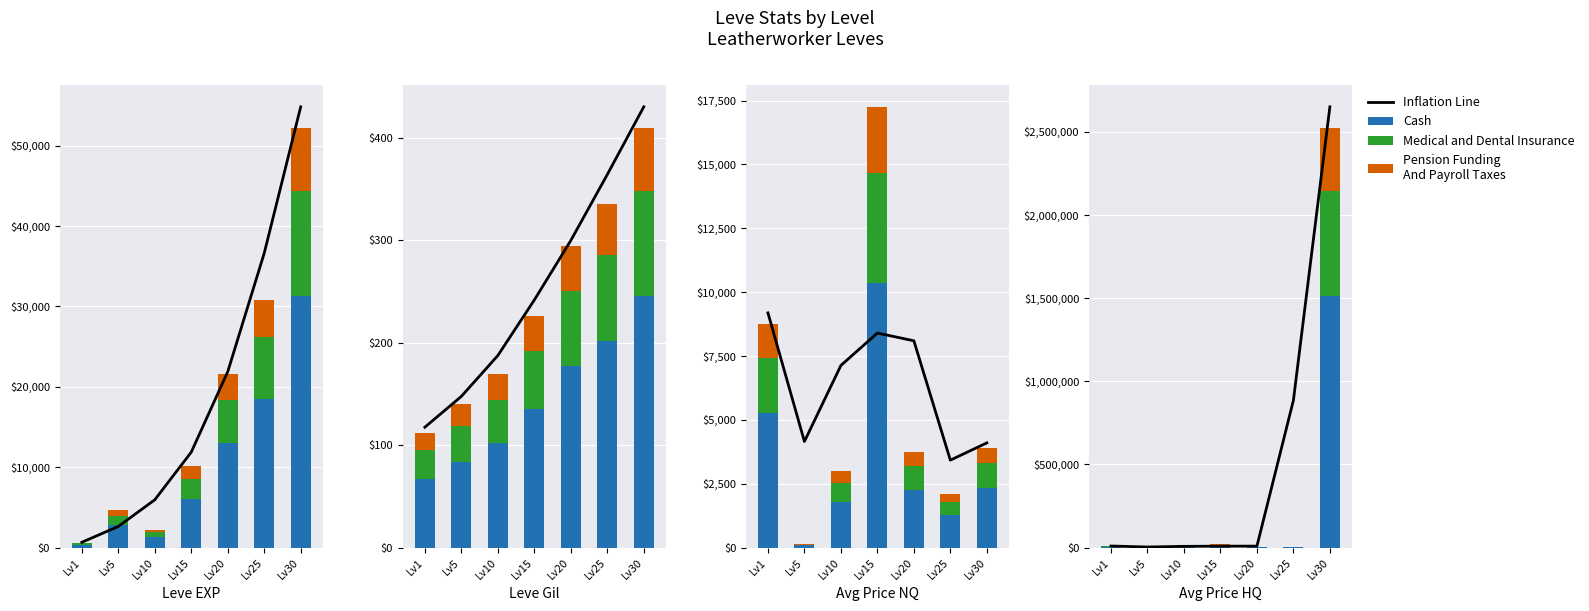

What is the sum of all Inflation Line values?

3574240.8